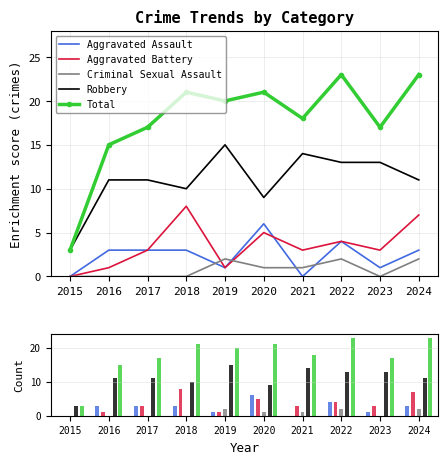

Which series has the largest total across all categories?

Total